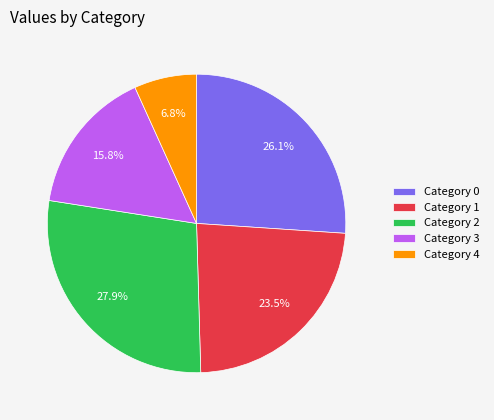

How many slices are in this pie chart?

5